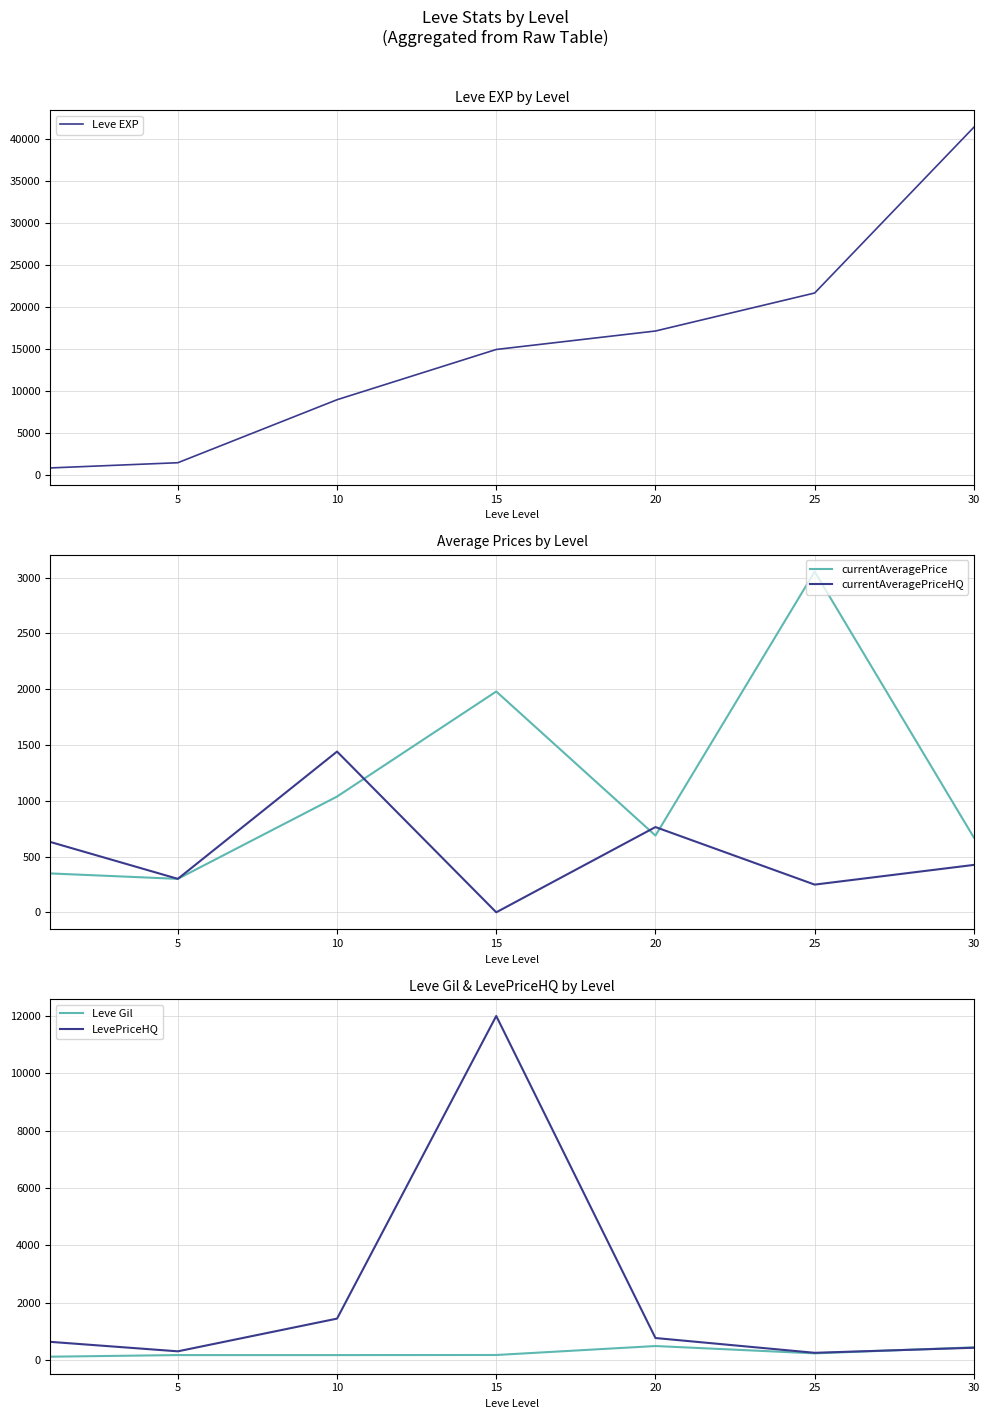

Rank the series at 30 from lowest to highest value.

currentAveragePriceHQ, LevePriceHQ, Leve Gil, currentAveragePrice, Leve EXP